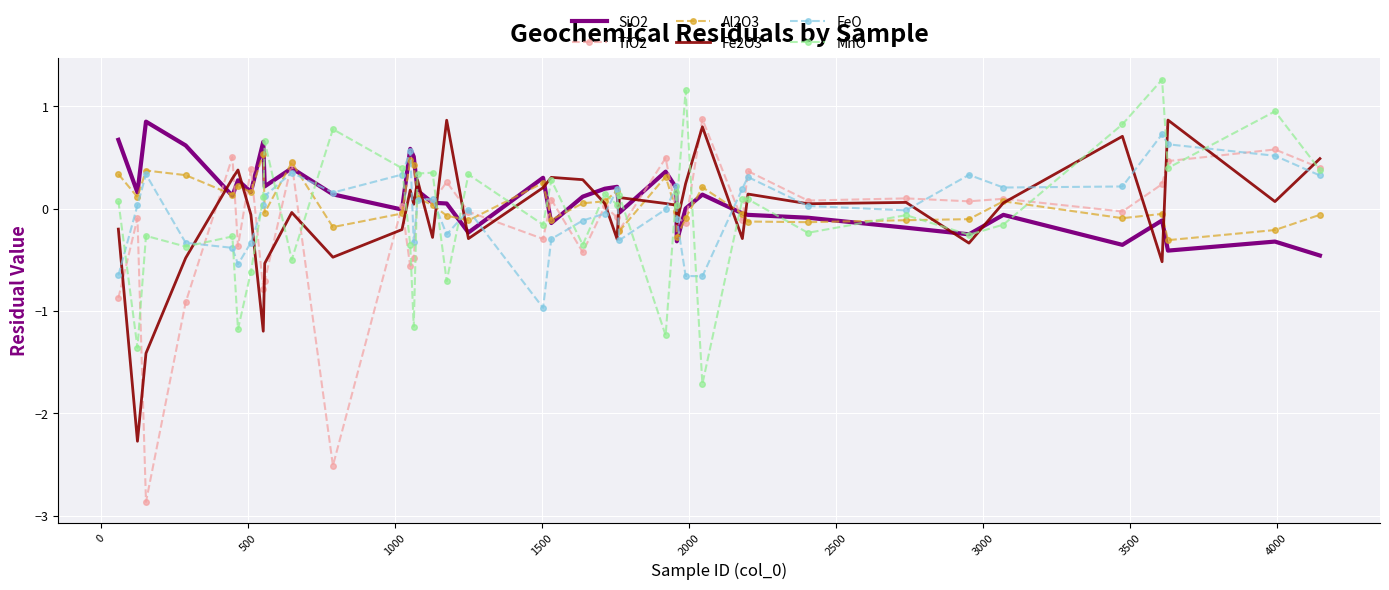

Which series has the largest total across all categories?

SiO2